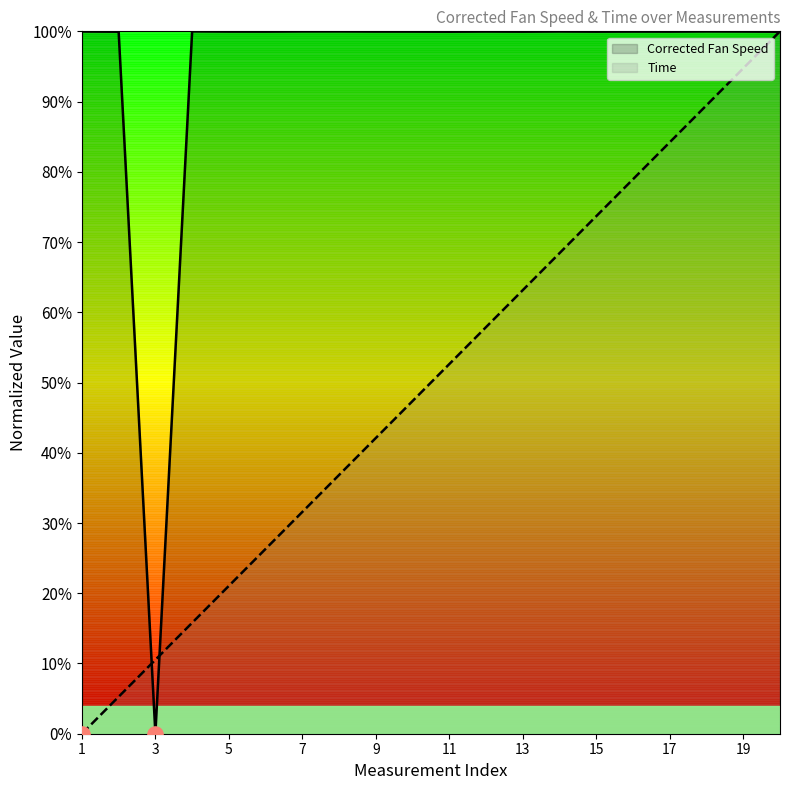

Which series has the largest Y range (max minus min)?

Corrected Fan Speed